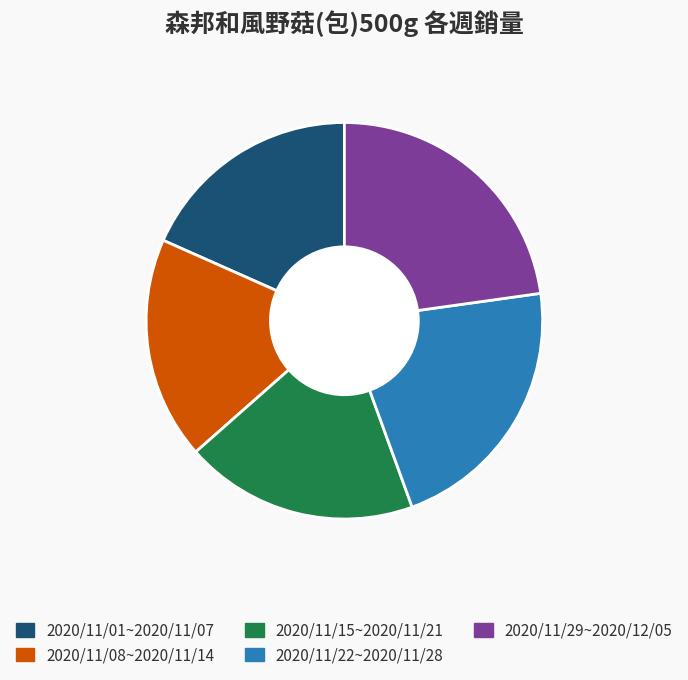

The 2020/11/08~2020/11/14 slice represents 26% of the pie. True or false?

False